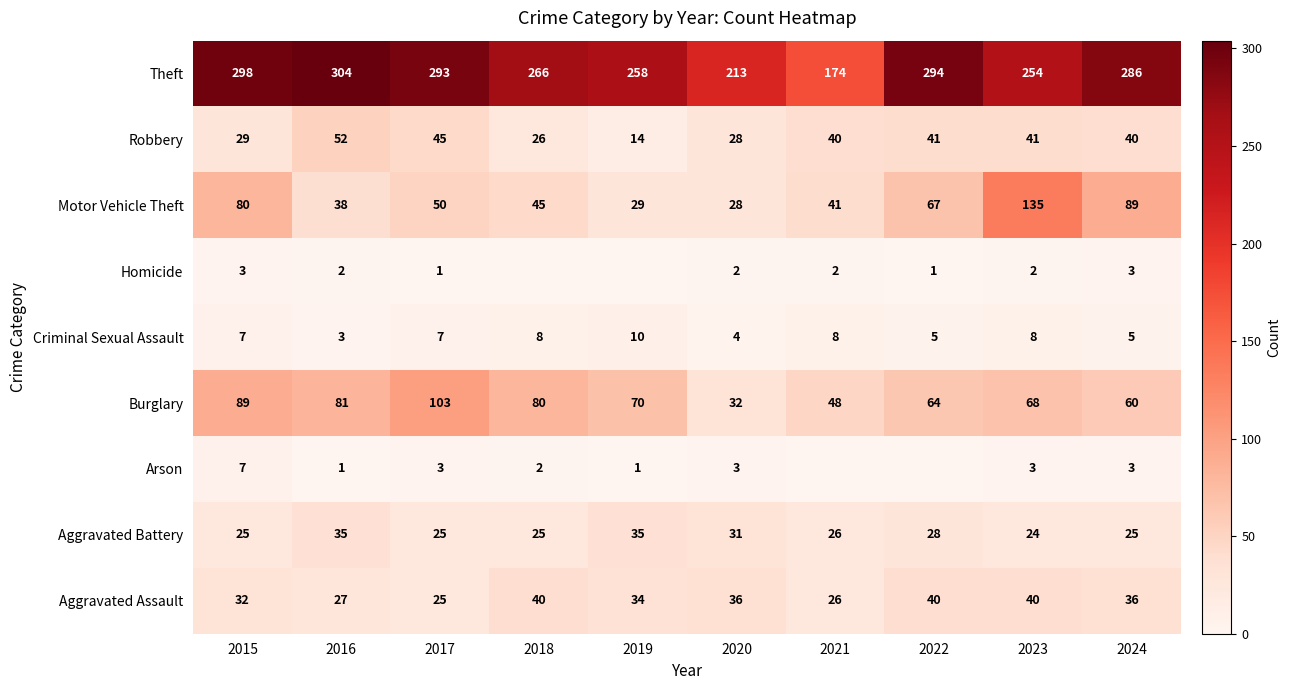

Which has a higher value, 2022 or 2021?

2022